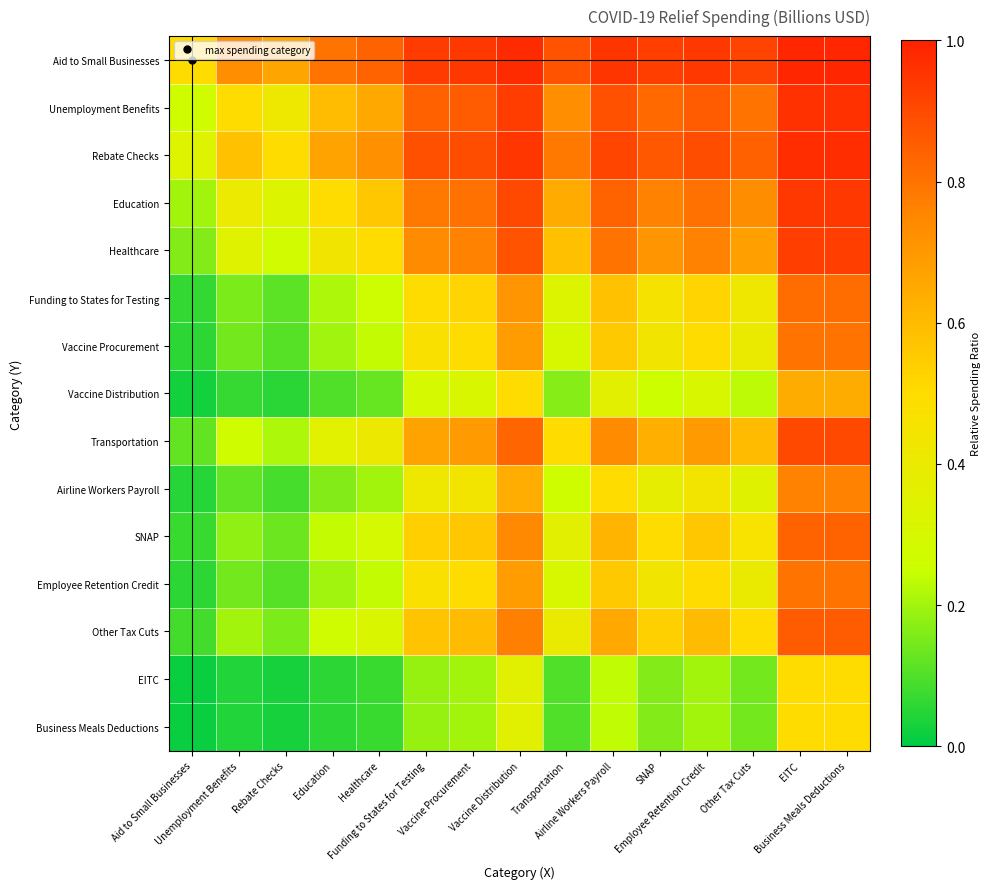

Between Other Tax Cuts and Business Meals Deductions, which is larger?

Business Meals Deductions